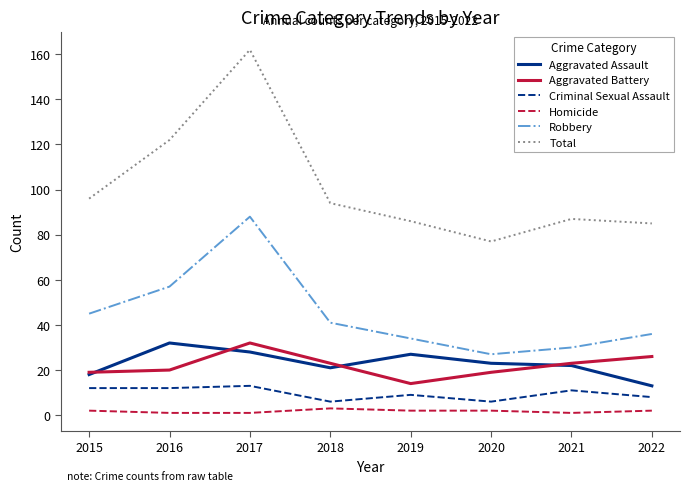

Between 2016 and 2019, which series saw the biggest shift?

Total